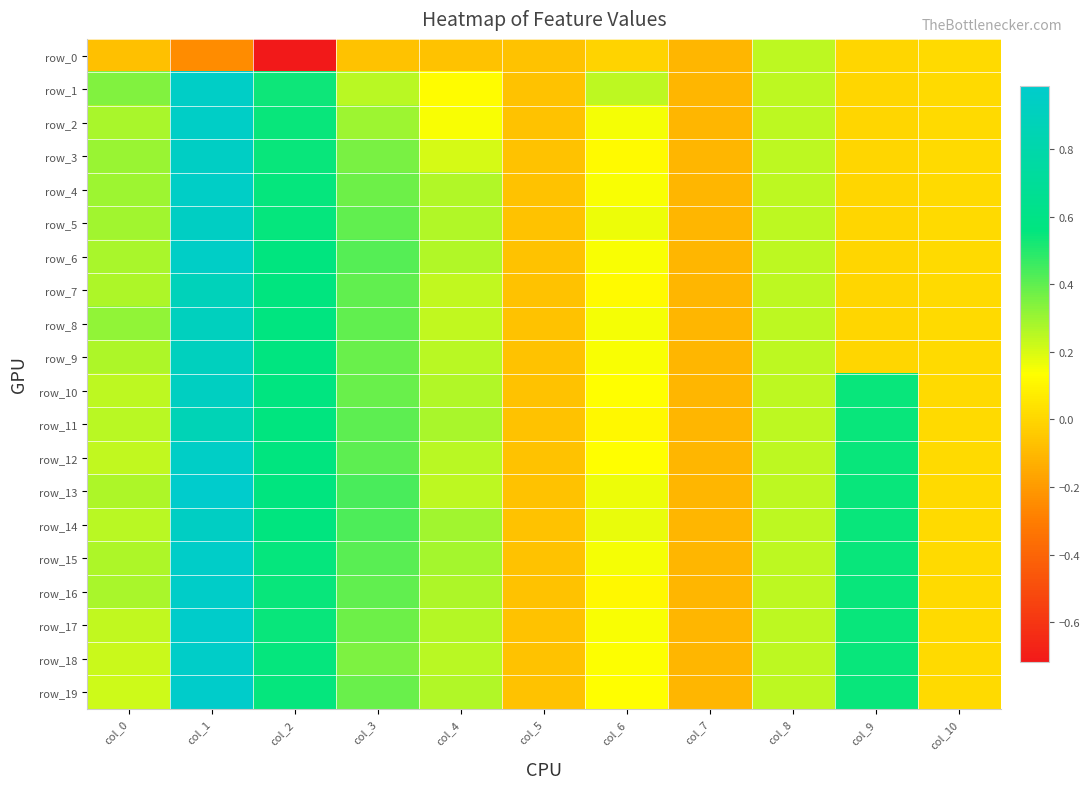

At which label is row_10 closest to 0?

col_10